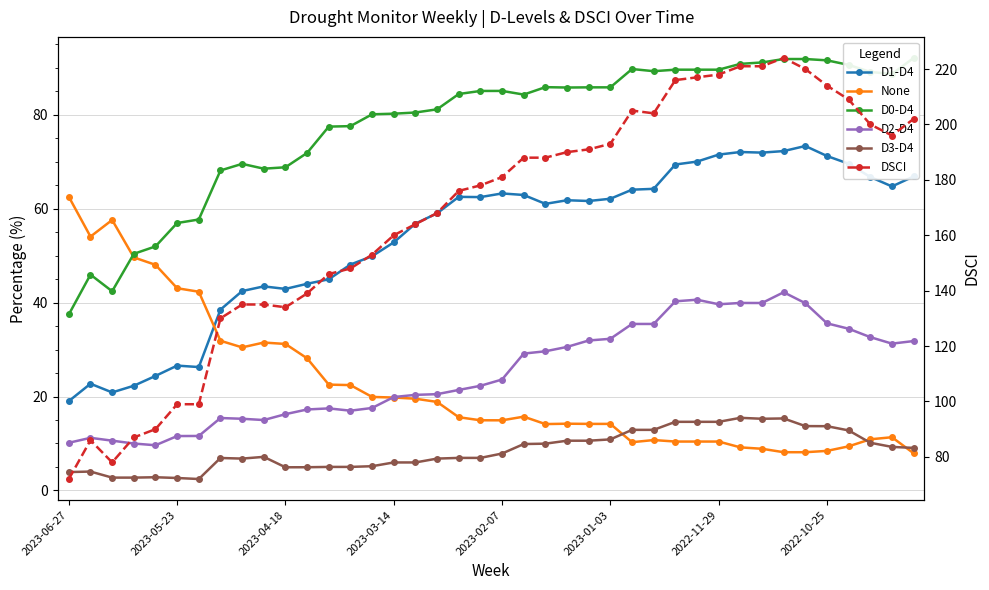

The DSCI series shows 236.1 at 2023-02-07. True or false?

False